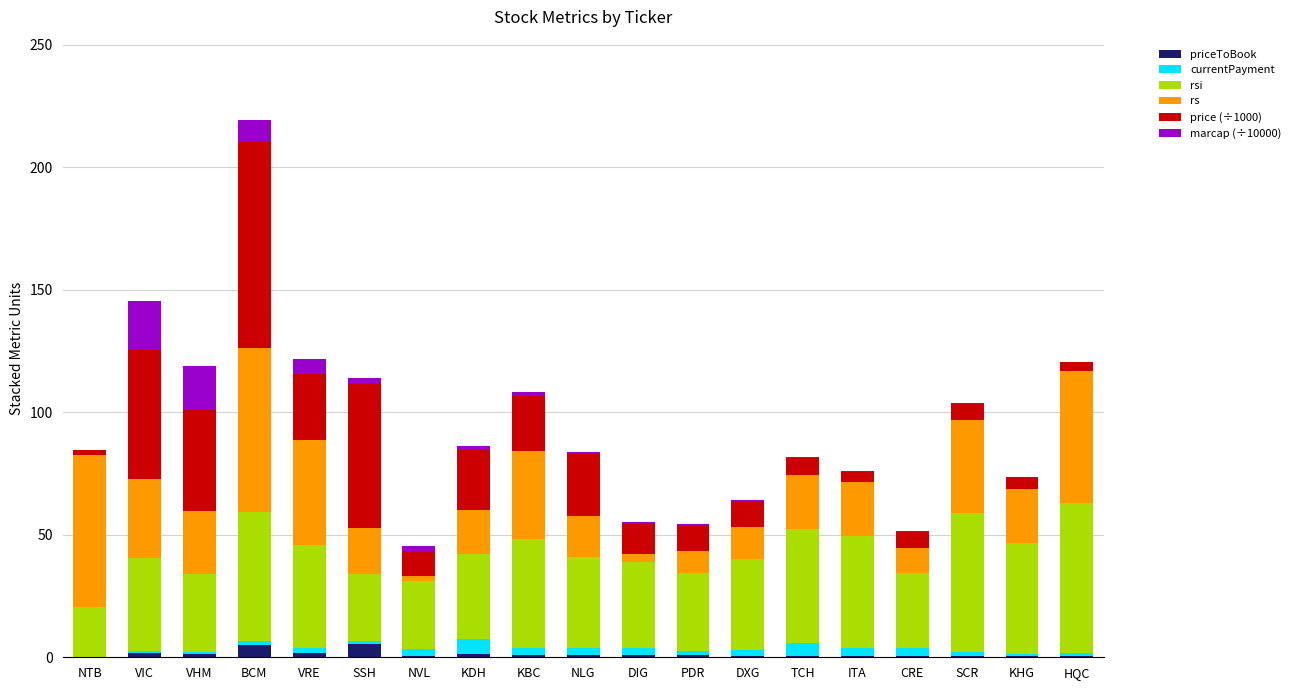

At which category is the sum across all series the highest?

BCM